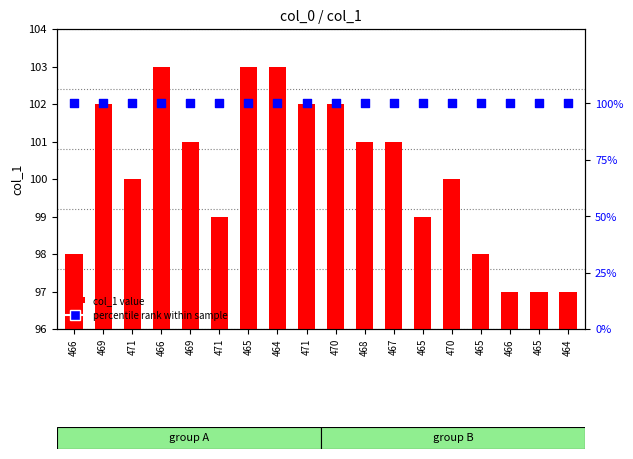

Which series has the largest total across all categories?

col_1 value